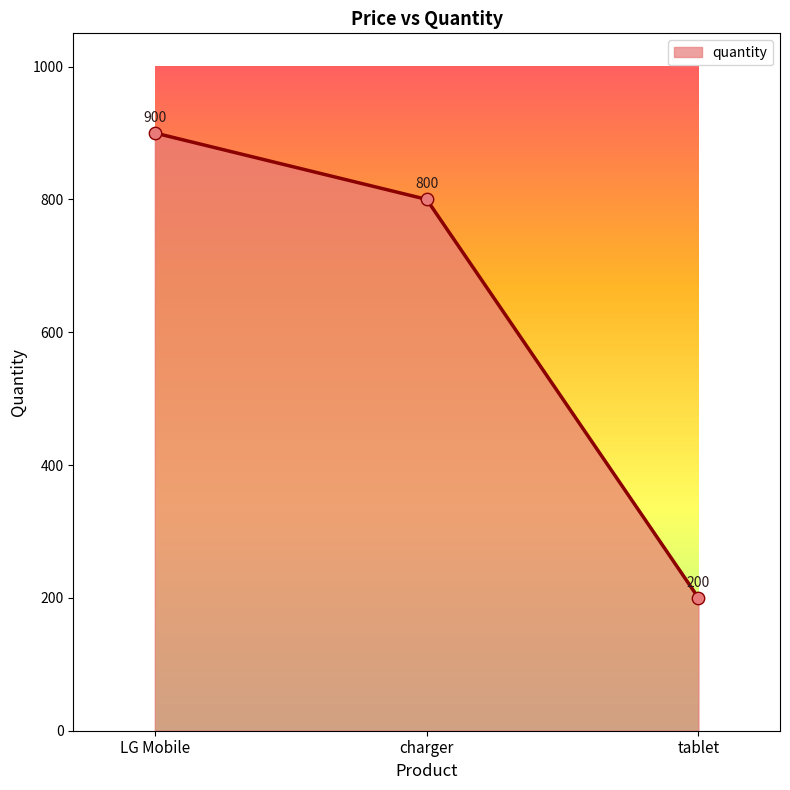

What is the change in value from charger to tablet?

-600